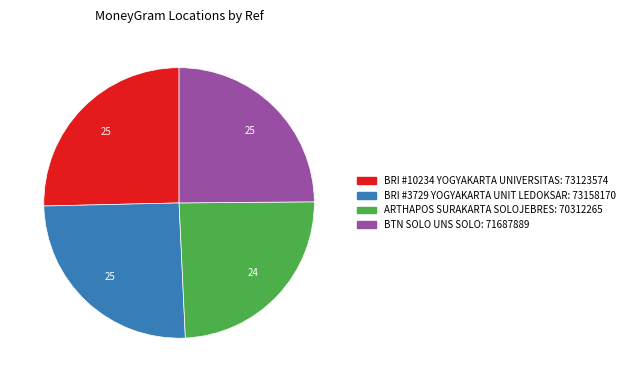

Is there any slice that represents more than half of the pie?

No